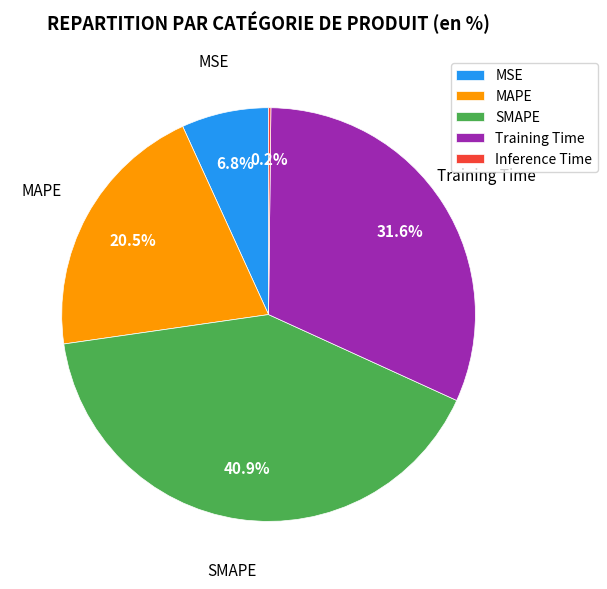

Do MSE and Training Time together represent more than half of the pie?

No